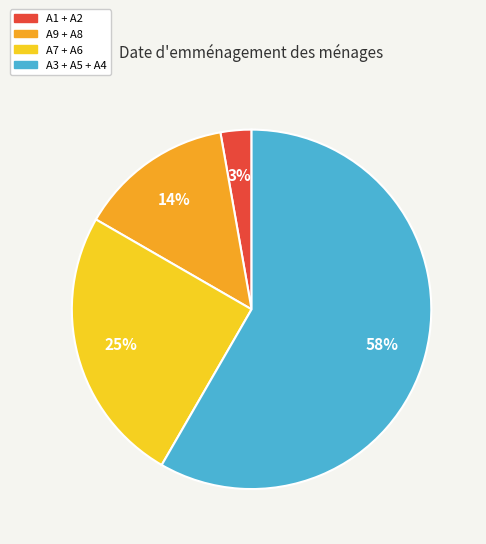

To the nearest percent, what is the average slice percentage?

25%